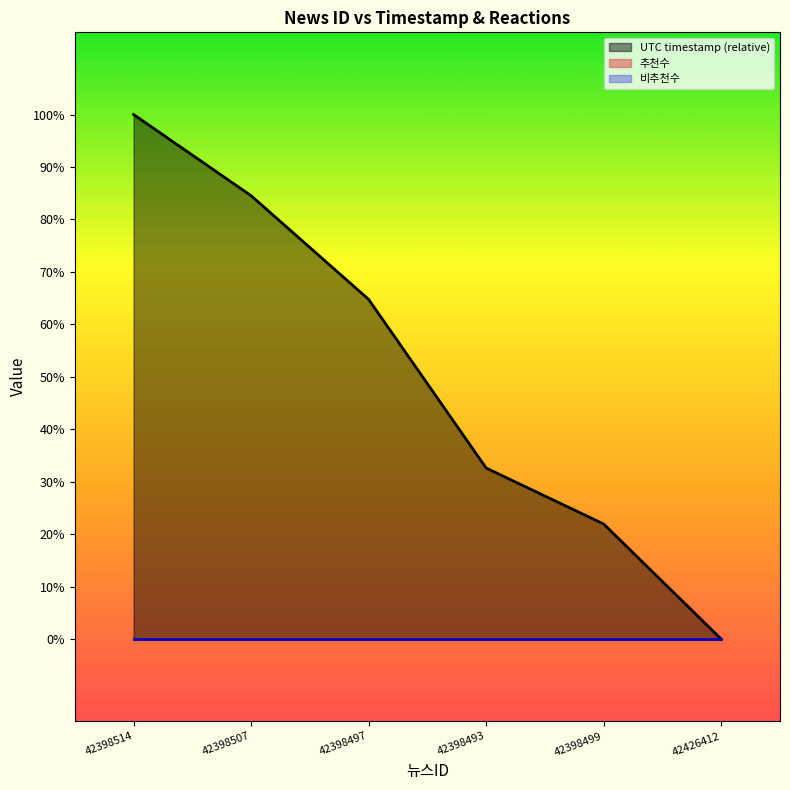

List the labels in order of 추천수 value, largest first.

42398514, 42398507, 42398497, 42398493, 42398499, 42426412